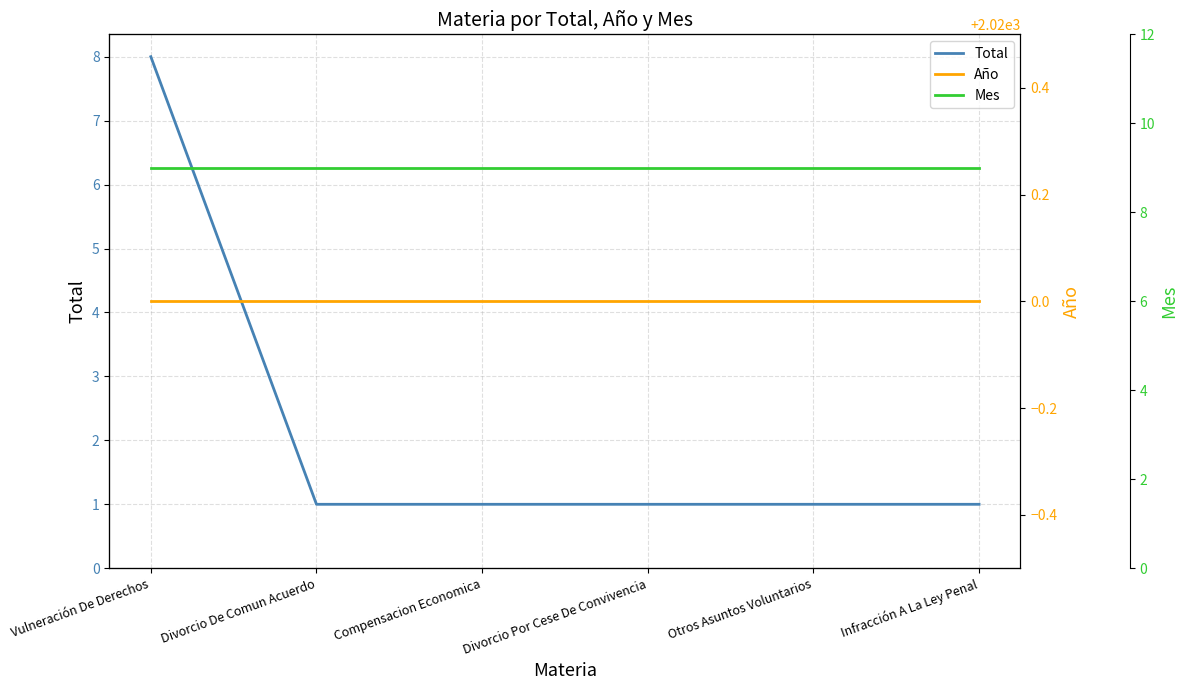

Reading left to right, extract all data points from this chart.

Total: 8	1	1	1	1	1
Año: 2020	2020	2020	2020	2020	2020
Mes: 9	9	9	9	9	9